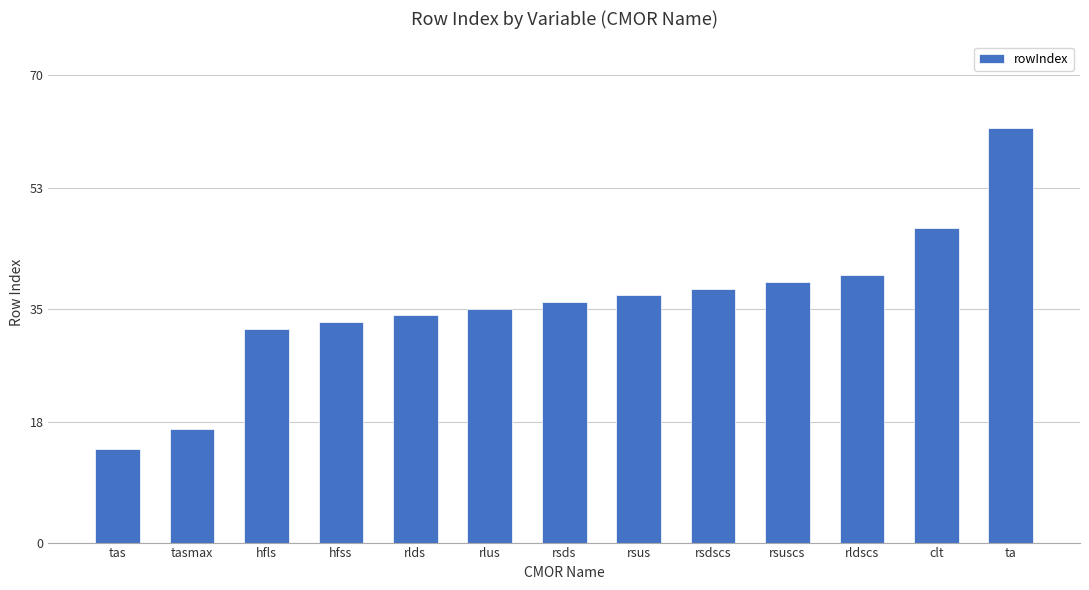

What is the difference between the values at hfls and rsds?

4